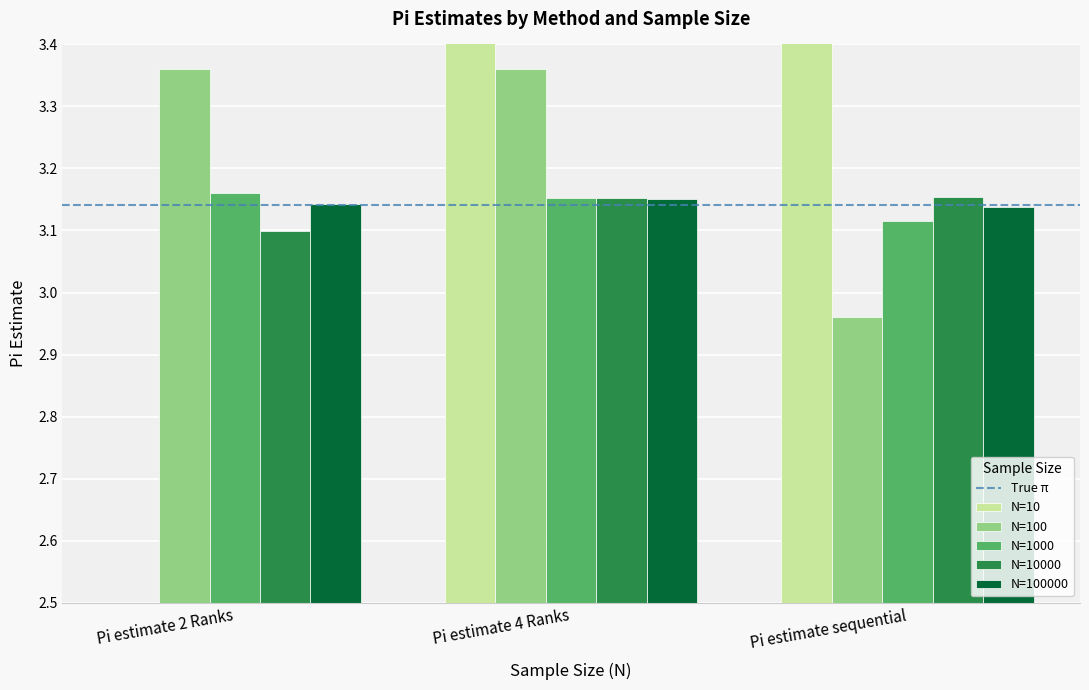

How many categories are shown in the chart?

3